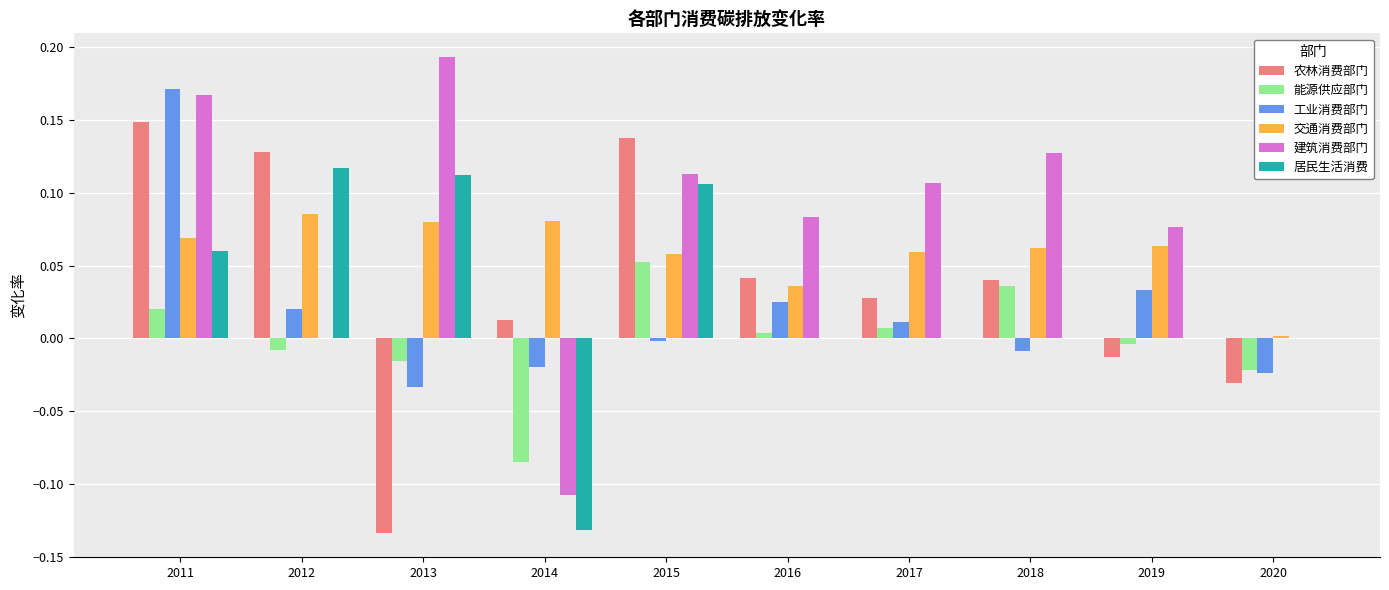

At which label does 农林消费部门 first exceed 0?

2011